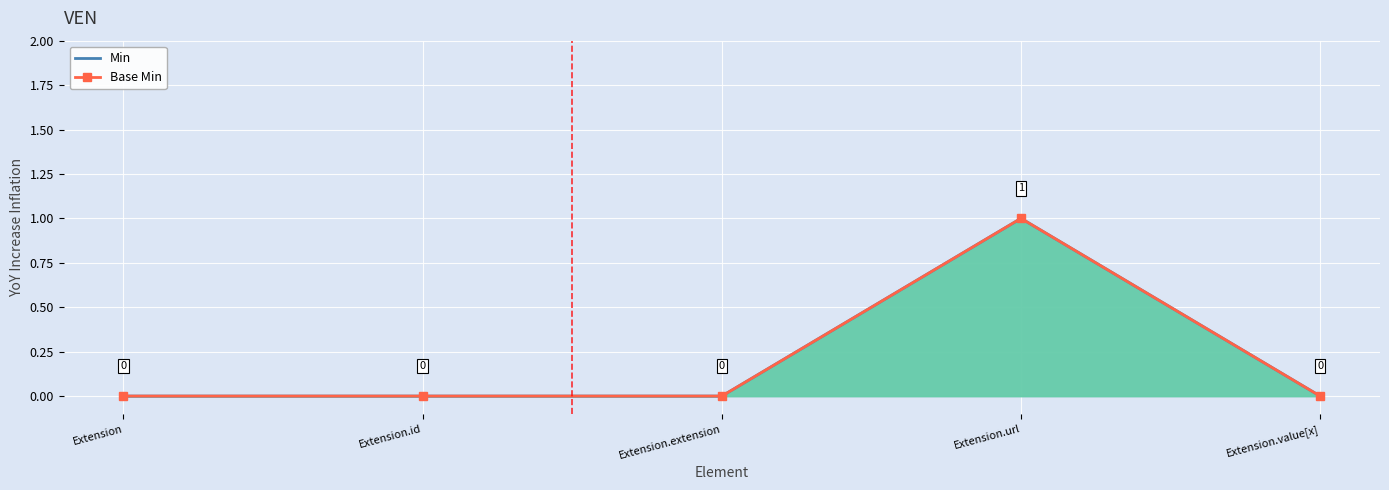

What is the sum of the Min values at Extension and Extension.url?

1